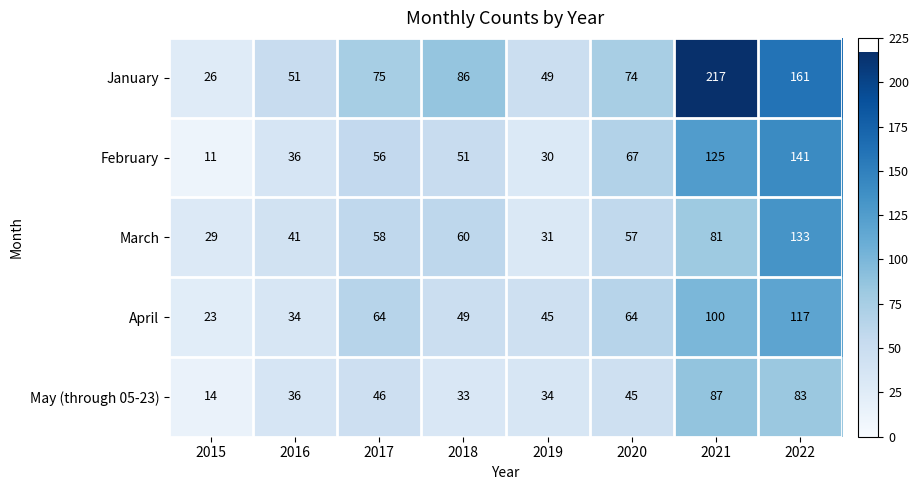

Is it true that February equals 79 at 2021?

False